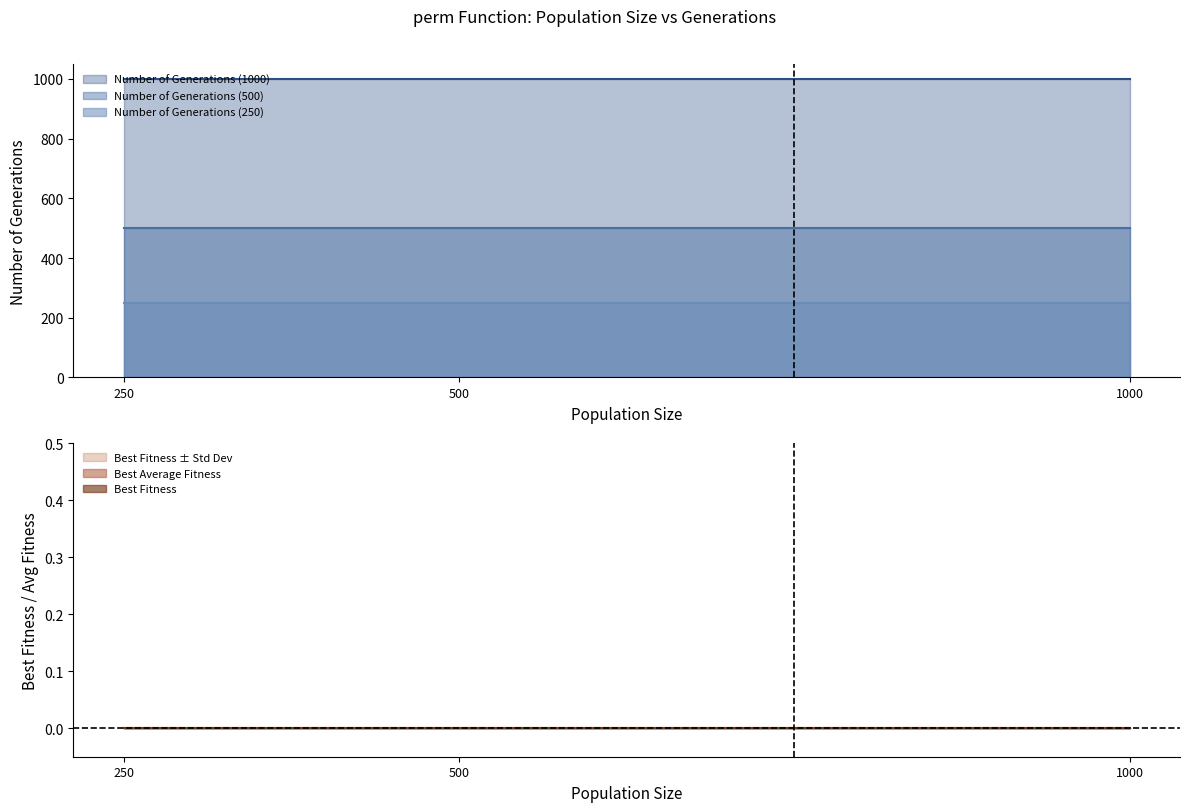

True or false: Std_Dev Fitness has a value of 0 at 250.

True